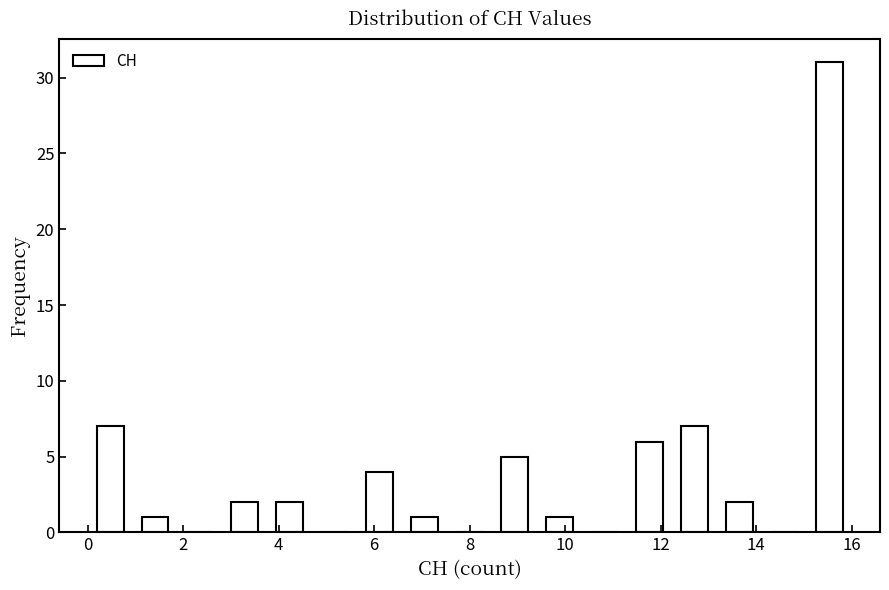

Reading left to right, list every bar in this chart as the range it spans on the x-axis followed by its height. Neither the bar edges nor the heights are printed on the chart, so give them approximately, as read against the axes.

0.0 to 1.0: 7
1.0 to 1.8: 1
1.8 to 2.8: 0
2.8 to 3.8: 2
3.8 to 4.8: 2
4.8 to 5.6: 0
5.6 to 6.6: 4
6.6 to 7.6: 1
7.6 to 8.4: 0
8.4 to 9.4: 5
9.4 to 10.4: 1
10.4 to 11.2: 0
11.2 to 12.2: 6
12.2 to 13.2: 7
13.2 to 14.2: 2
14.2 to 15.0: 0
15.0 to 16.0: 31